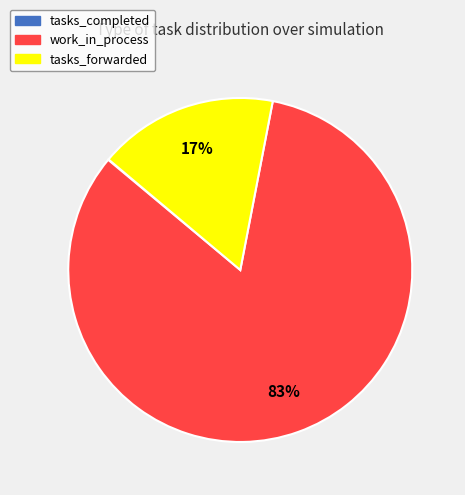

Which slice is the largest?

work_in_process